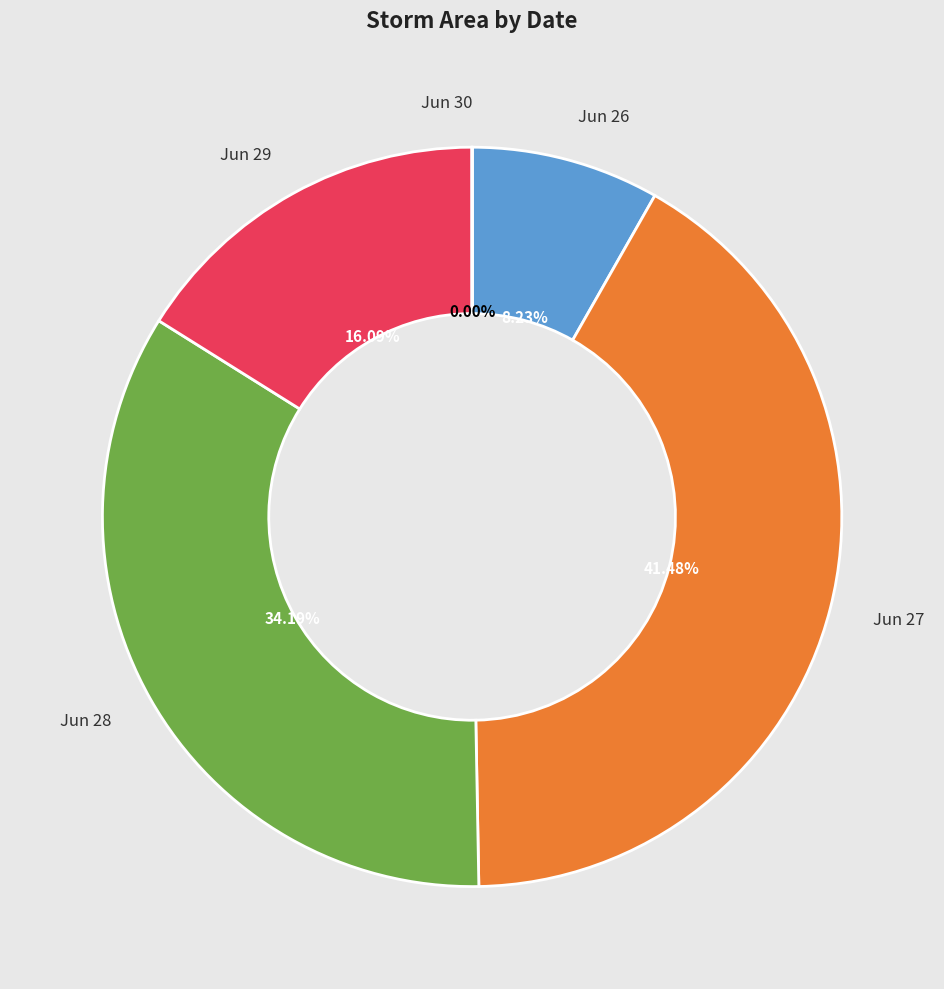

Is the sum of Jun 27 and Jun 28 greater than half?

Yes